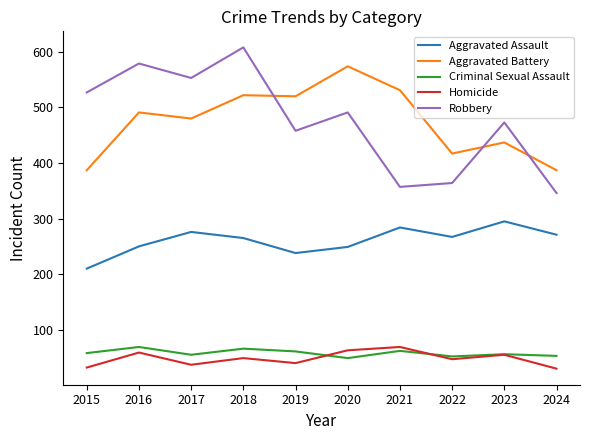

True or false: Criminal Sexual Assault and Aggravated Battery cross at least once.

False